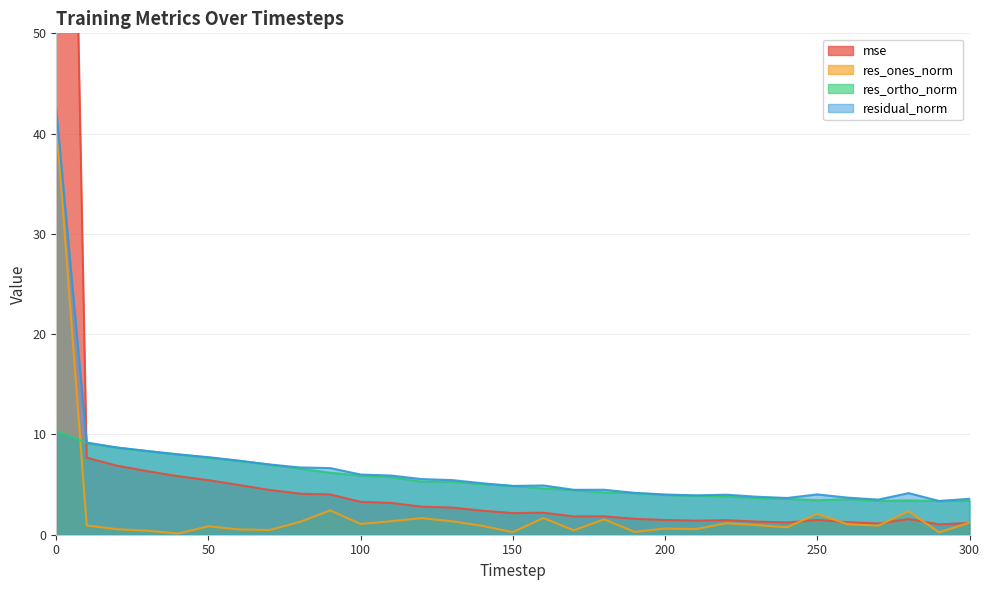

Rank the series by their average value, from highest to lowest.

mse, residual_norm, res_ortho_norm, res_ones_norm